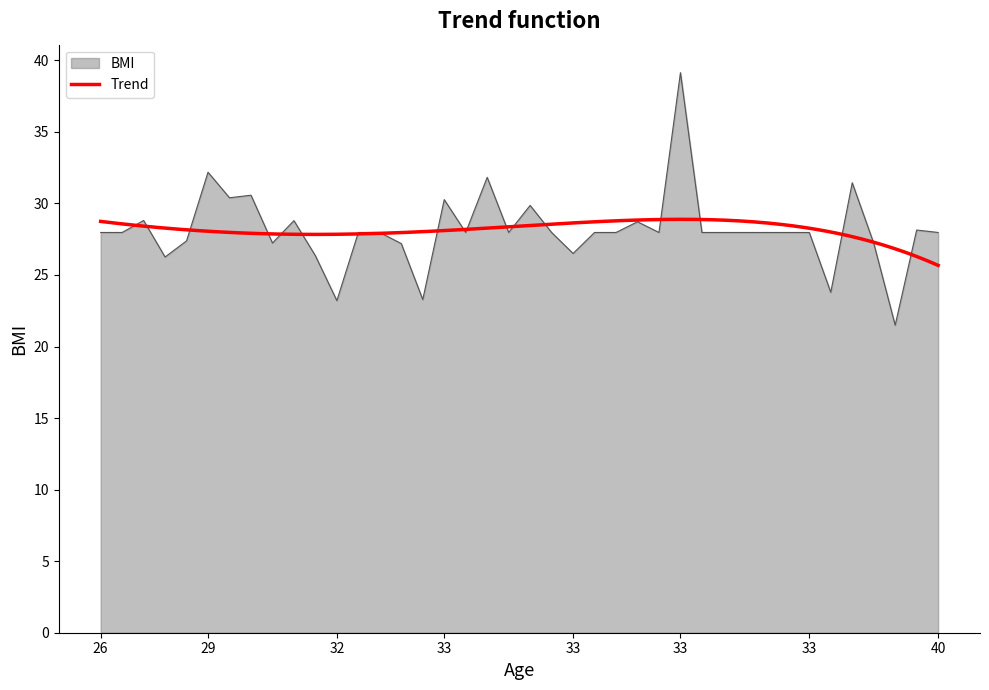

How many data points are less than 27?

7